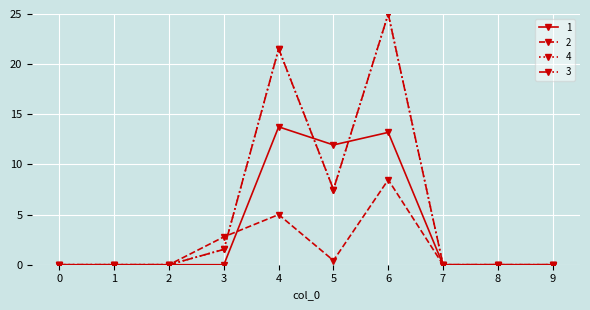

Between 3 and 7, which is larger?

3